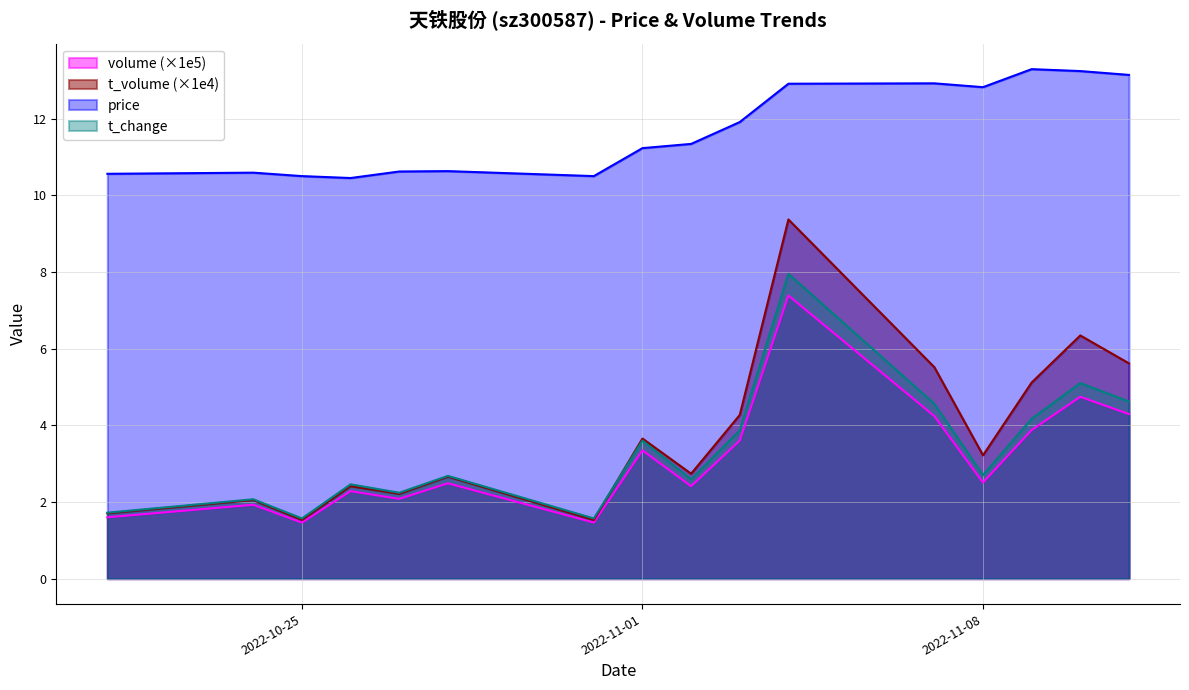

At which category does volume reach its first local peak?

2022-10-24